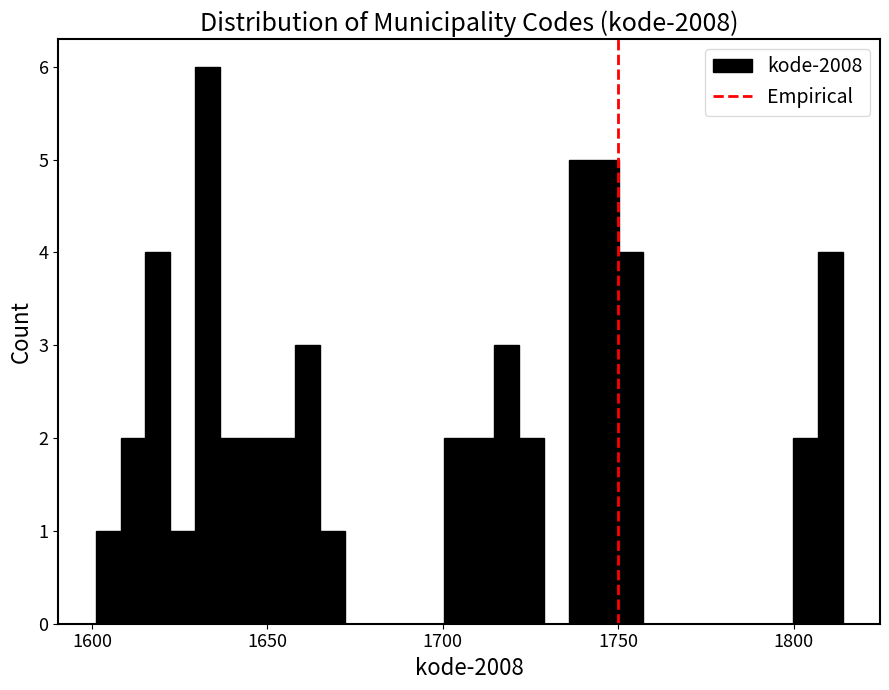

Read against the x-axis, roughly where is the centre of the tallest bar?

1635